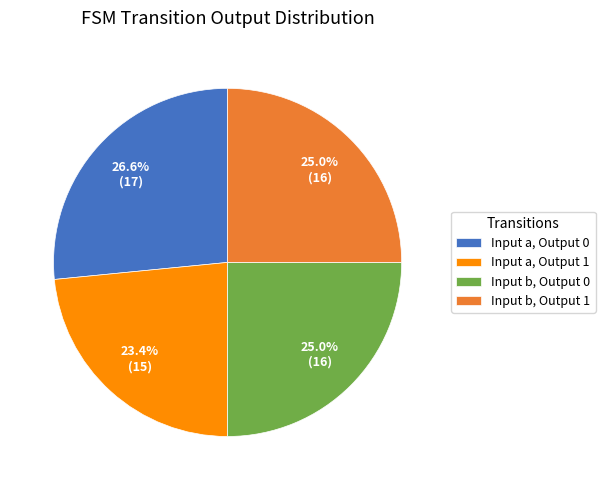

Is there any slice that represents more than half of the pie?

No